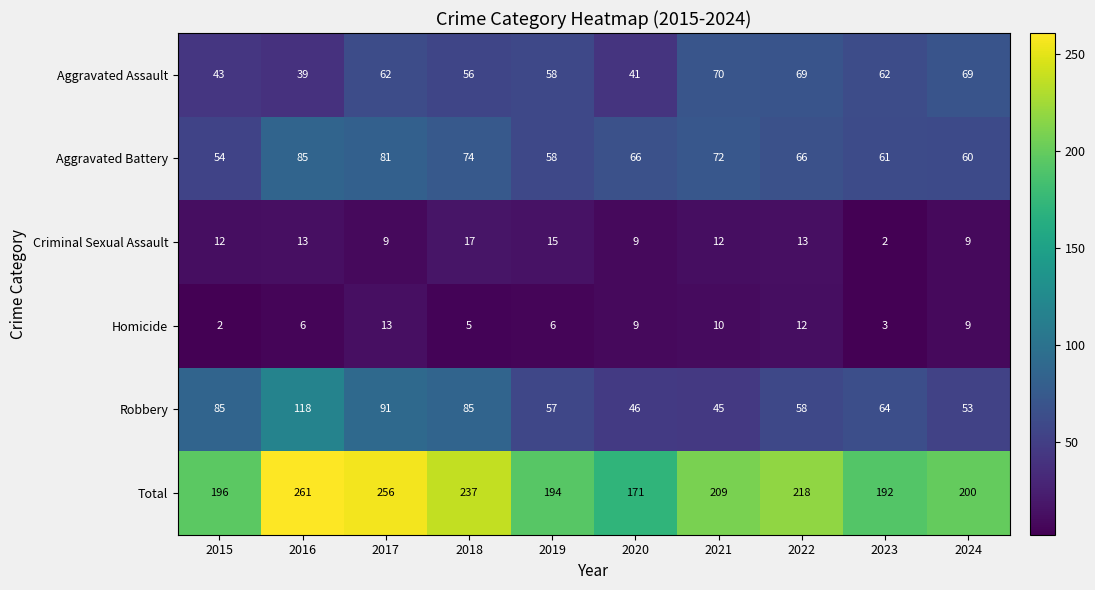

Which series has the largest total across all categories?

Total